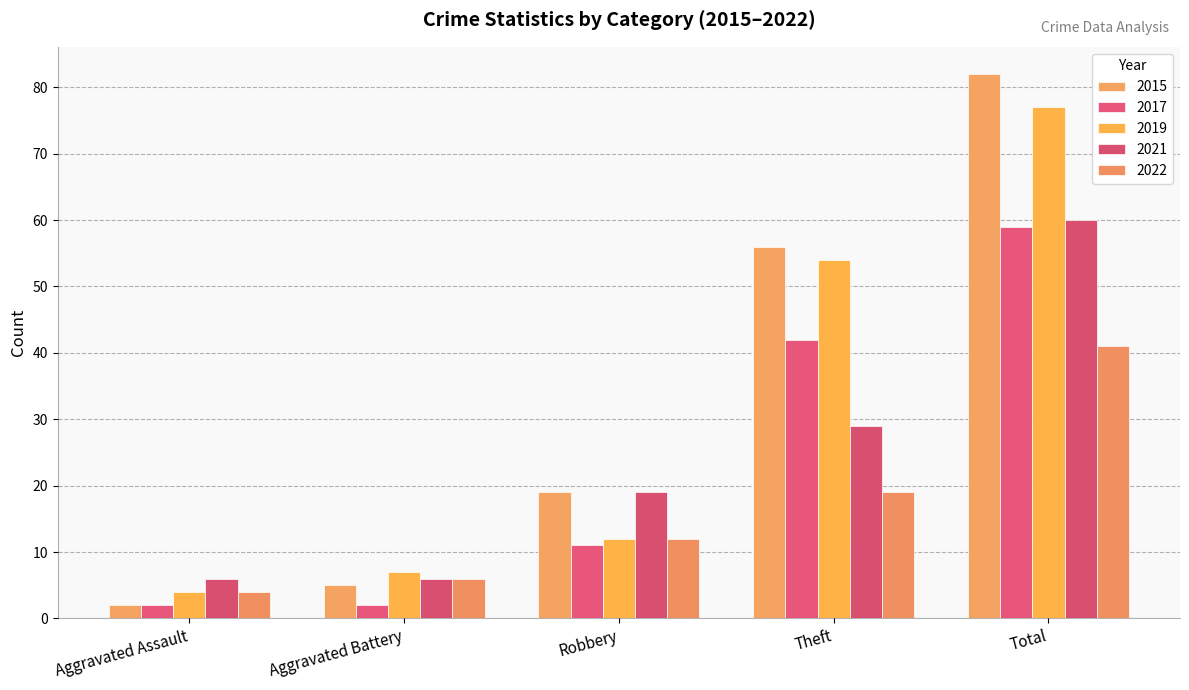

Count the number of data series in this chart.

5